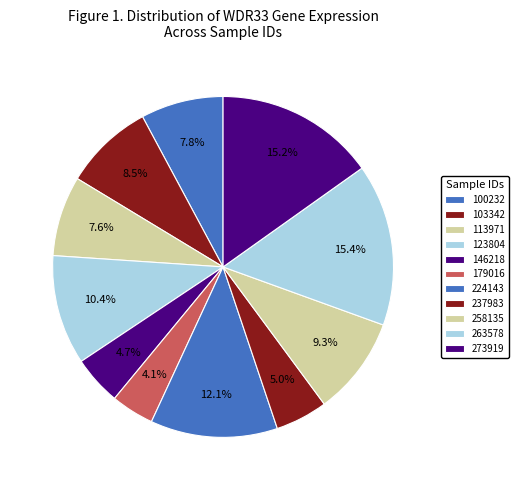

To the nearest percent, what portion does 146218 represent?

5%